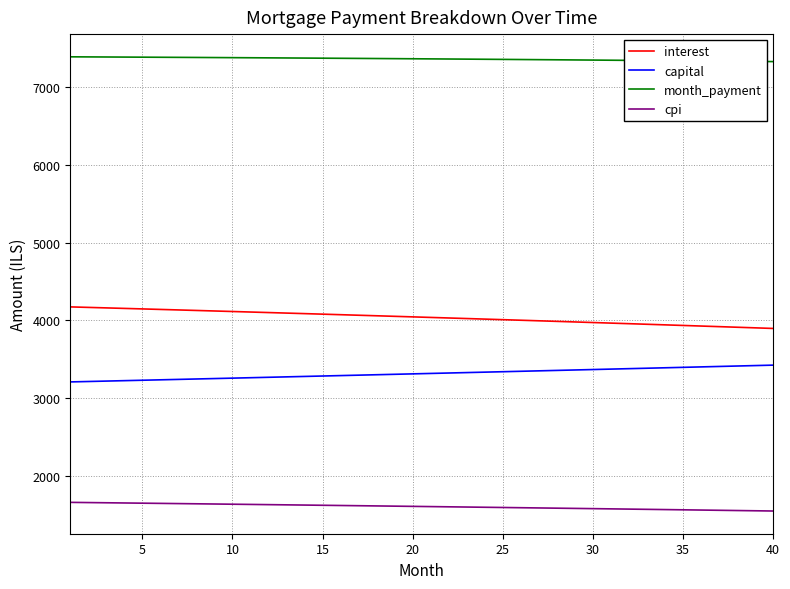

List the series in order of their peak value, lowest first.

cpi, capital, interest, month_payment